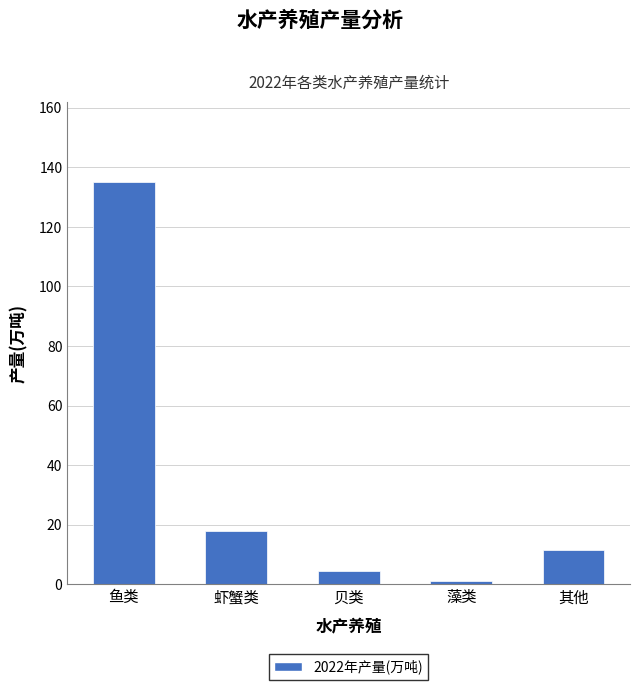

List the labels in order of value, largest first.

鱼类, 虾蟹类, 其他, 贝类, 藻类